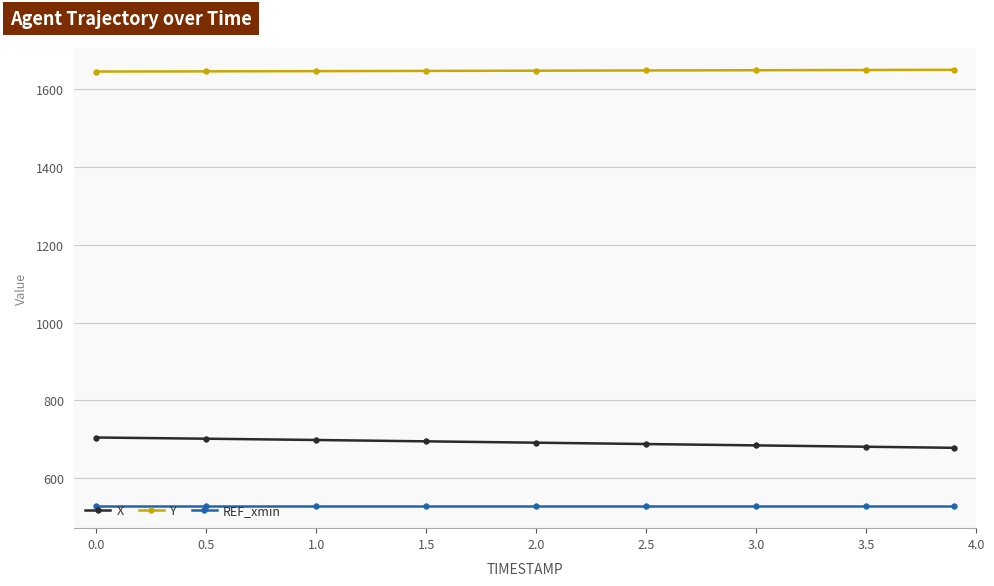

What is the value of the REF_xmin point at the 3rd from the left?

527.6